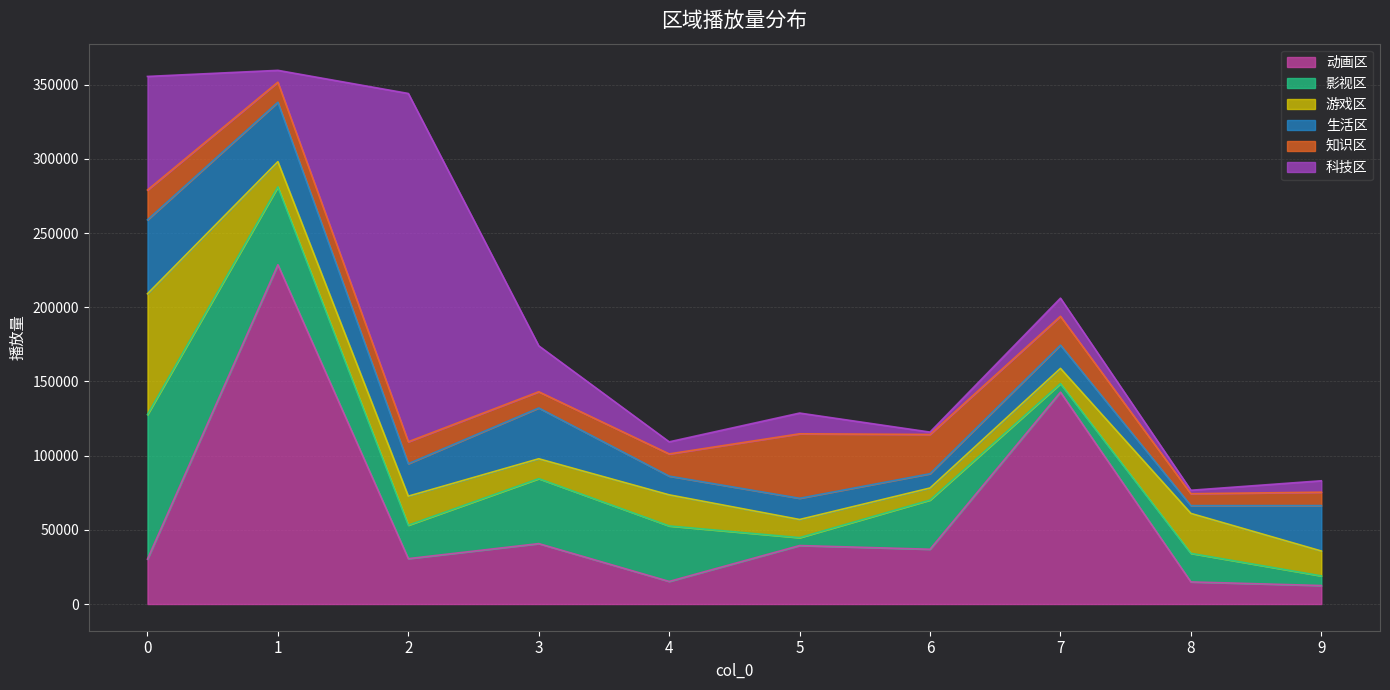

Reading right to left, what are all the values shown in this chart?

动画区: 9=12471	8=14919	7=142790	6=36927	5=39418	4=15228	3=40718	2=30593	1=228640	0=30259
影视区: 9=6503	8=19235	7=5719	6=33150	5=5309	4=37394	3=43784	2=22530	1=52473	0=97409
游戏区: 9=16764	8=26908	7=10282	6=8111	5=12243	4=20957	3=13390	2=19585	1=17003	0=81416
生活区: 9=30600	8=5245	7=15704	6=9629	5=14291	4=12611	3=34224	2=21866	1=40053	0=49807
知识区: 9=9023	8=8044	7=19417	6=26464	5=43452	4=14974	3=10928	2=14778	1=13513	0=20092
科技区: 9=7697	8=2325	7=12206	6=1585	5=13975	4=8130	3=30950	2=234694	1=7947	0=76537